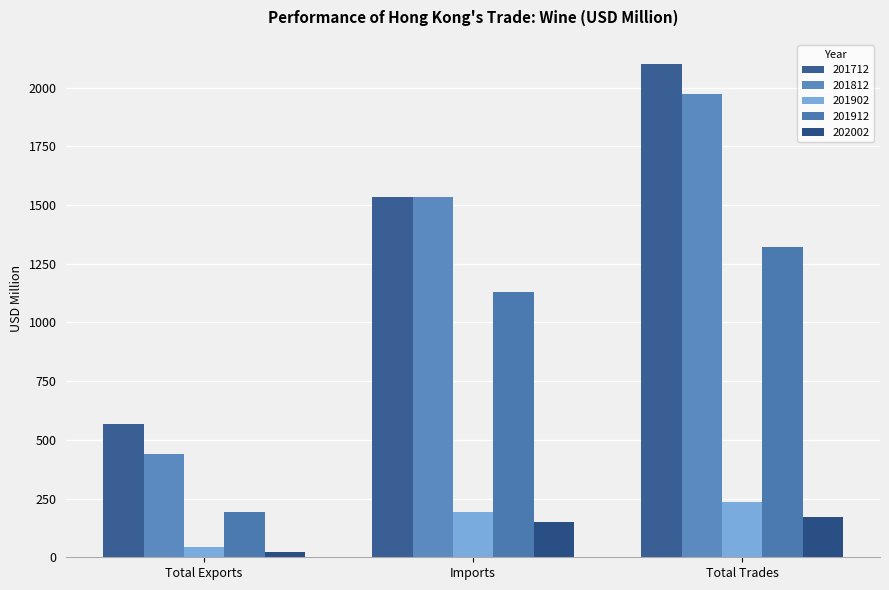

What is the total value across all series at Imports?

4540.1